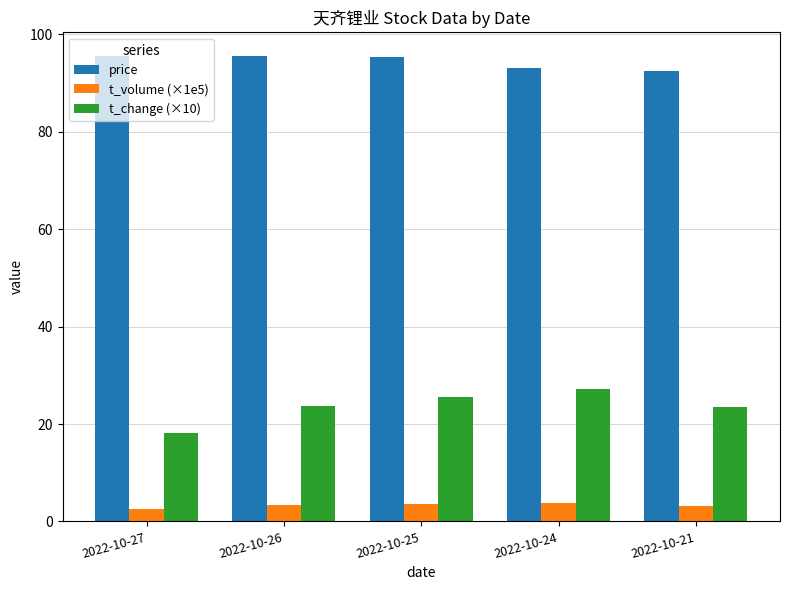

What is the value of the t_change (×10) bar at the 1st from the left?

18.2